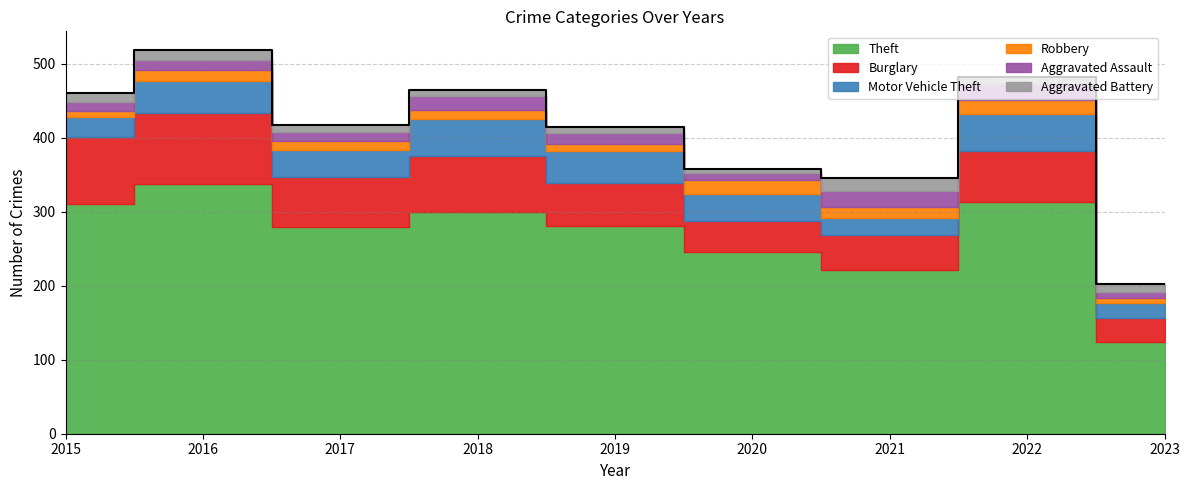

Where is the first local maximum for Motor Vehicle Theft?

2016